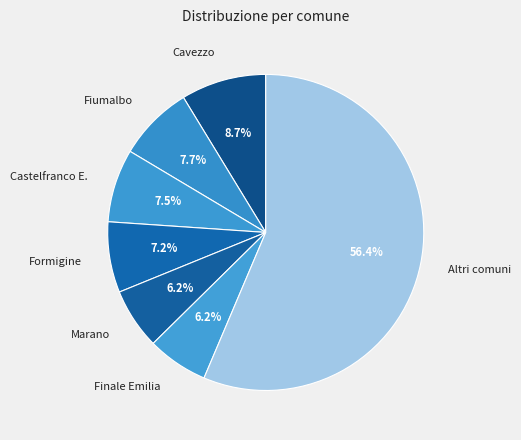

Do Marano and Finale Emilia together represent more than half of the pie?

No